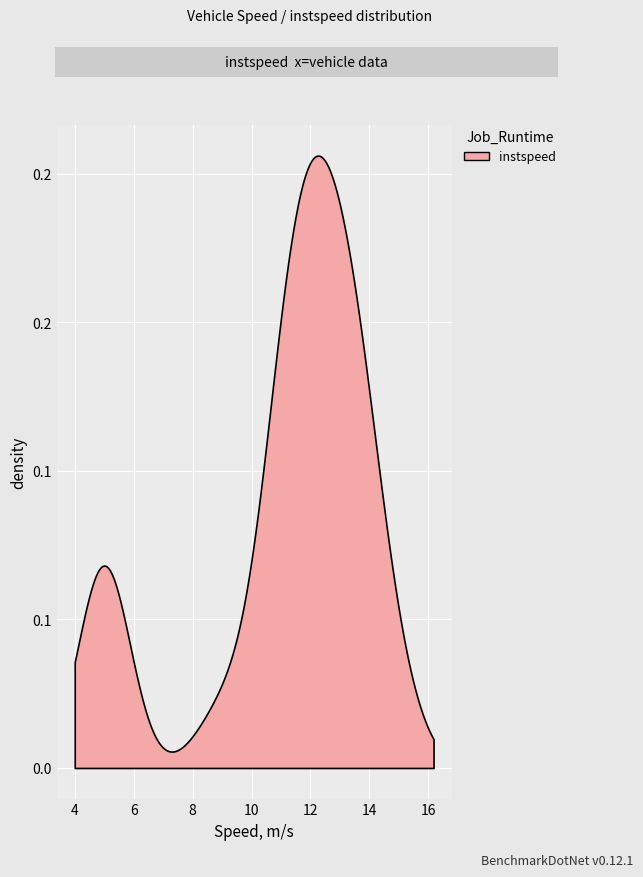

What is the sum of all values?

447.4